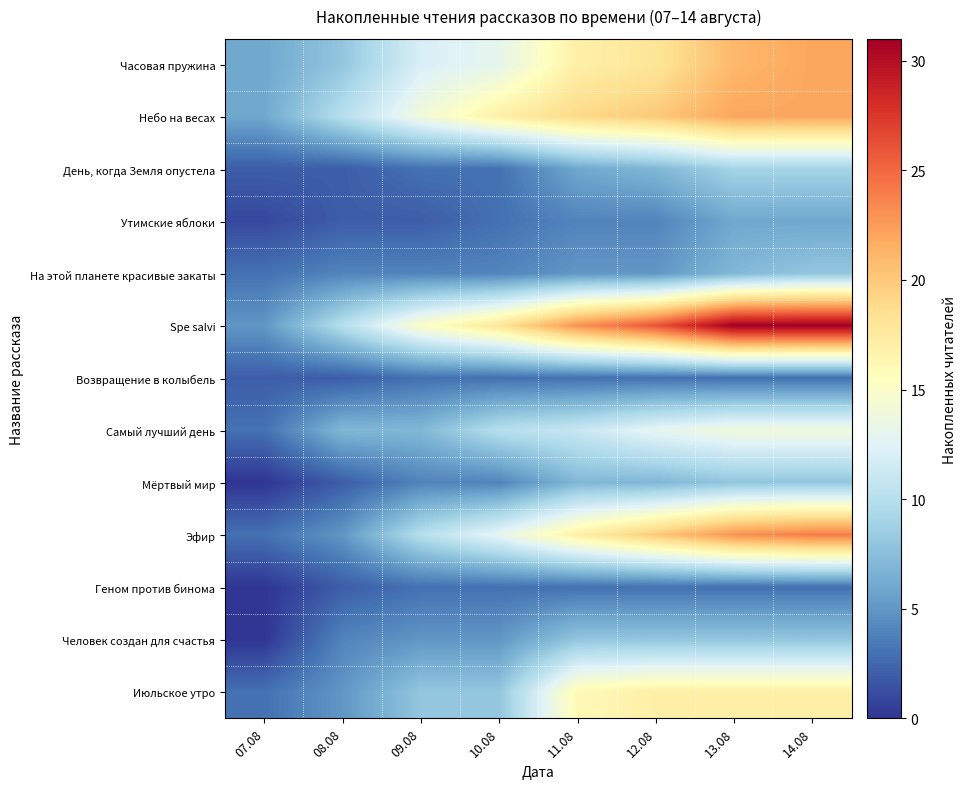

Between 12.08 and 07.08, which is larger?

12.08